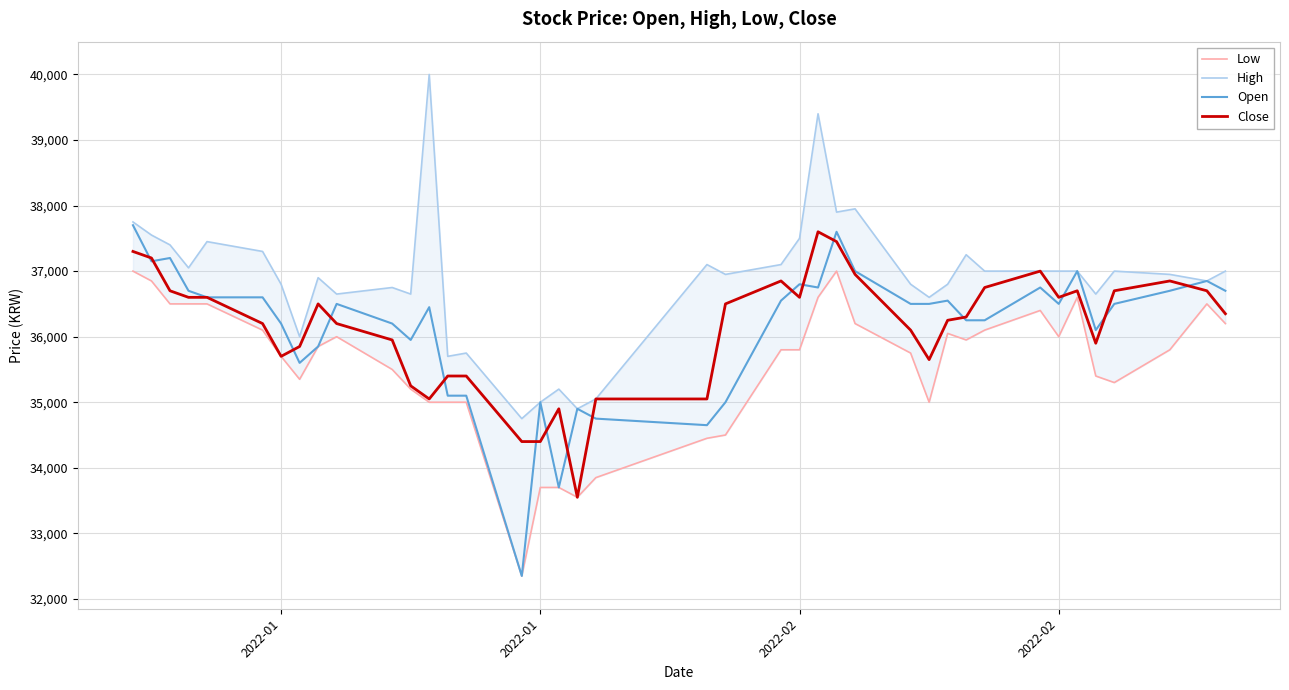

Reading left to right, extract all data points from this chart.

Low: 37000	36850	36500	36500	36500	36100	35700	35350	35850	36000	35500	35200	35000	35000	35000	32350	33700	33700	33550	33850	34450	34500	35800	35800	36600	37000	36200	35750	35000	36050	35950	36100	36400	36000	36600	35400	35300	35800	36500	36200
High: 37750	37550	37400	37050	37450	37300	36800	36000	36900	36650	36750	36650	40000	35700	35750	34750	35000	35200	34900	35050	37100	36950	37100	37500	39400	37900	37950	36800	36600	36800	37250	37000	37000	37000	37000	36650	37000	36950	36850	37000
Open: 37700	37150	37200	36700	36600	36600	36200	35600	35850	36500	36200	35950	36450	35100	35100	32350	35000	33700	34900	34750	34650	35000	36550	36800	36750	37600	37000	36500	36500	36550	36250	36250	36750	36500	37000	36100	36500	36700	36850	36700
Close: 37300	37200	36700	36600	36600	36200	35700	35850	36500	36200	35950	35250	35050	35400	35400	34400	34400	34900	33550	35050	35050	36500	36850	36600	37600	37450	36950	36100	35650	36250	36300	36750	37000	36600	36700	35900	36700	36850	36700	36350